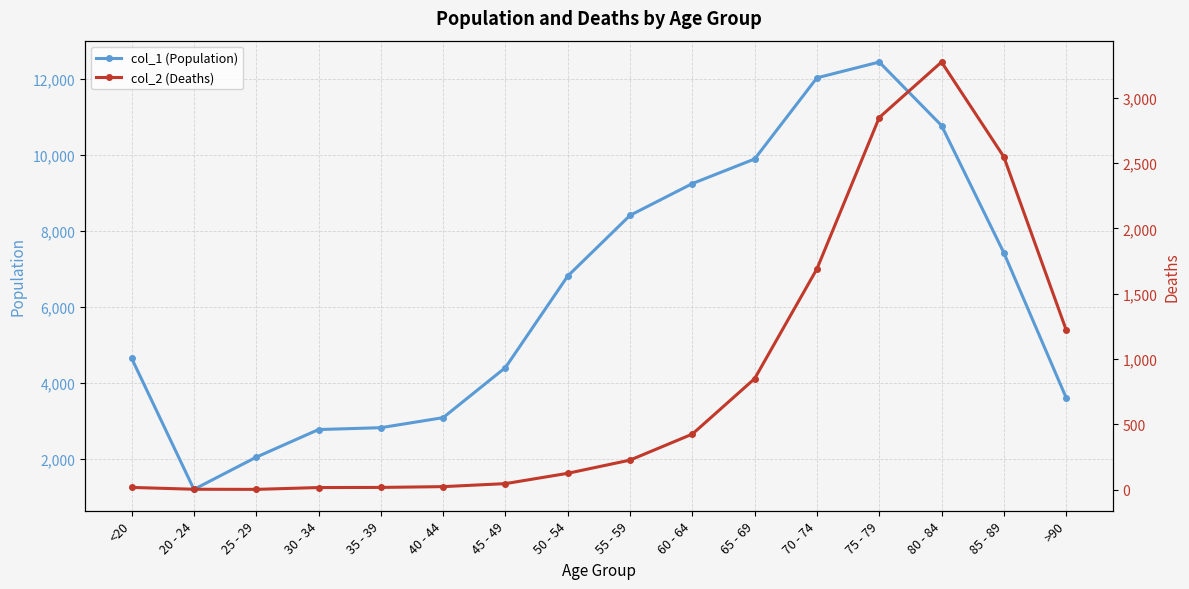

What position from the right is >90?

1